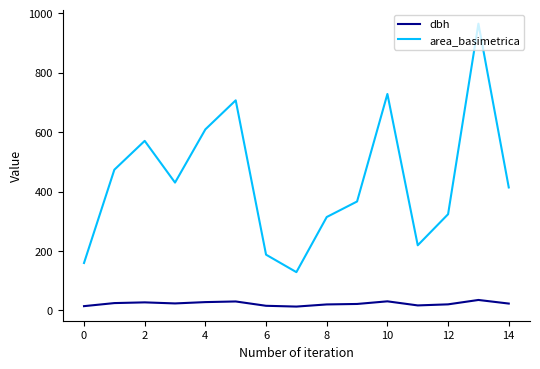

Which series has the widest spread of values?

area_basimetrica